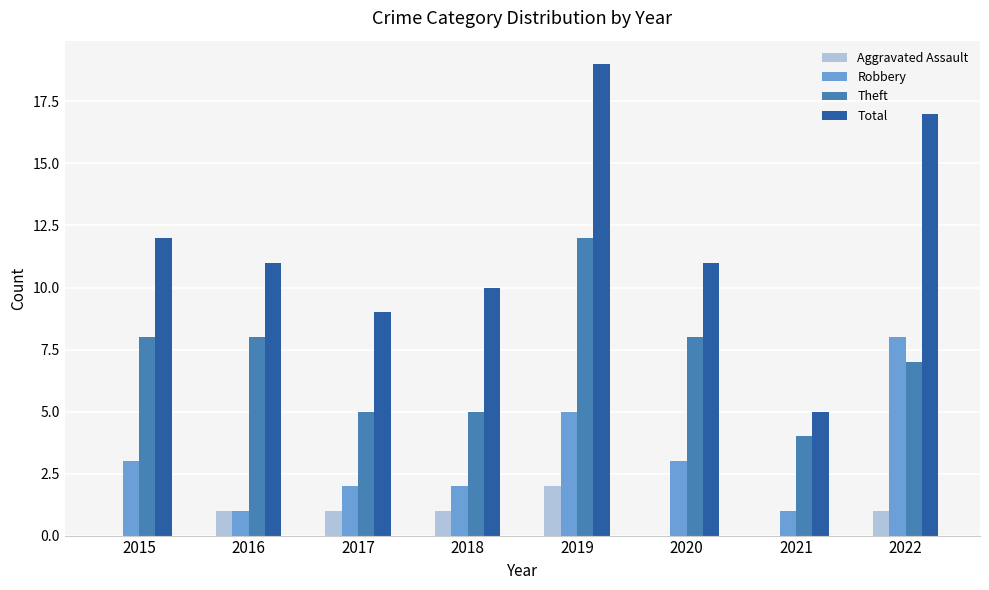

Reading left to right, what are all the values shown in this chart?

Aggravated Assault: 2015=0	2016=1	2017=1	2018=1	2019=2	2020=0	2021=0	2022=1
Robbery: 2015=3	2016=1	2017=2	2018=2	2019=5	2020=3	2021=1	2022=8
Theft: 2015=8	2016=8	2017=5	2018=5	2019=12	2020=8	2021=4	2022=7
Total: 2015=12	2016=11	2017=9	2018=10	2019=19	2020=11	2021=5	2022=17